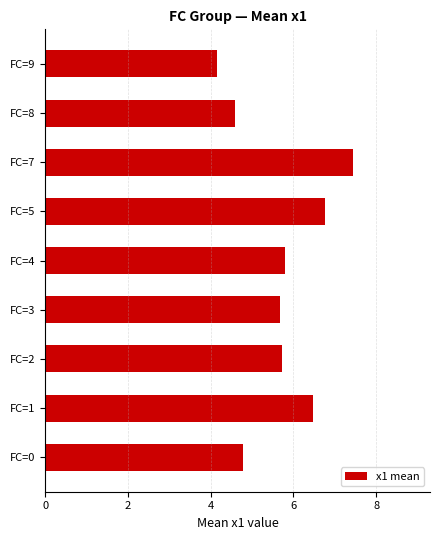

Count the number of categories in the chart.

9